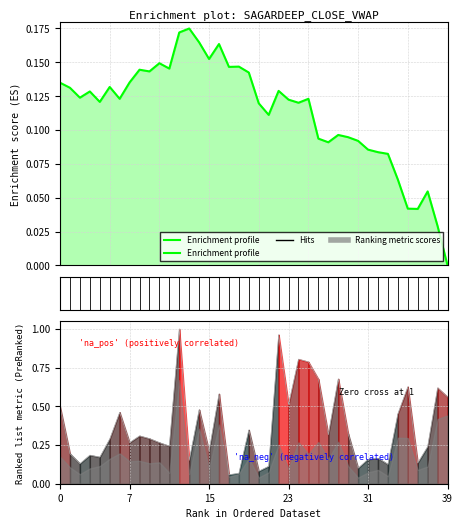

Reading right to left, extract all data points from this chart.

0.0	0.0	0.1	0.0	0.0	0.1	0.1	0.1	0.1	0.1	0.1	0.1	0.1	0.1	0.1	0.1	0.1	0.1	0.1	0.1	0.1	0.1	0.1	0.2	0.2	0.2	0.2	0.2	0.1	0.1	0.1	0.1	0.1	0.1	0.1	0.1	0.1	0.1	0.1	0.1